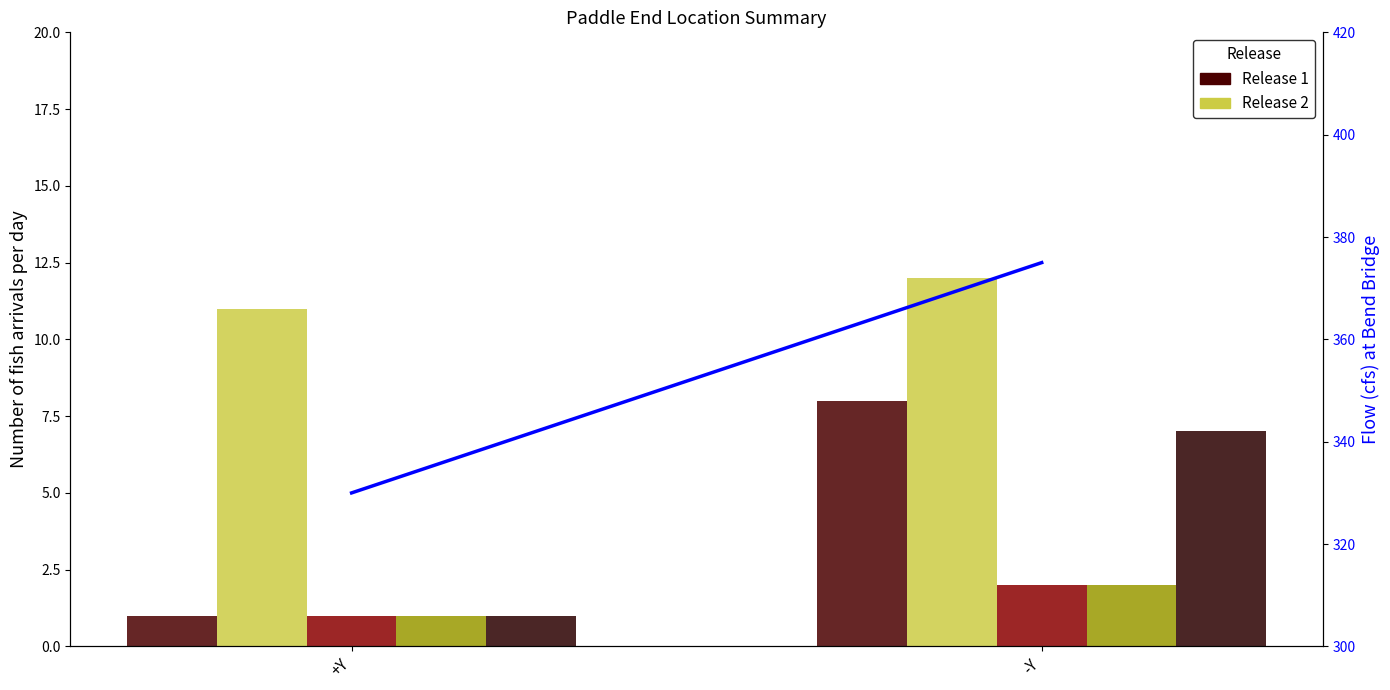

The Cable length (cm) series shows 112 at +Y. True or false?

False